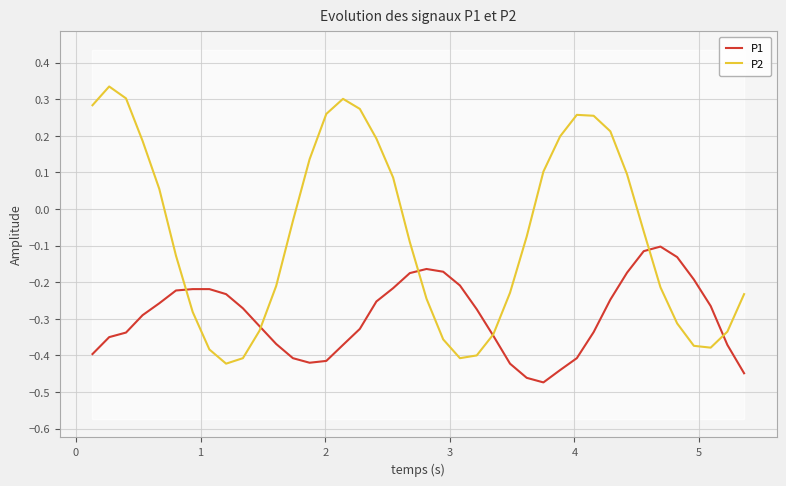

The value of P2 at 37 is -0.6. True or false?

False